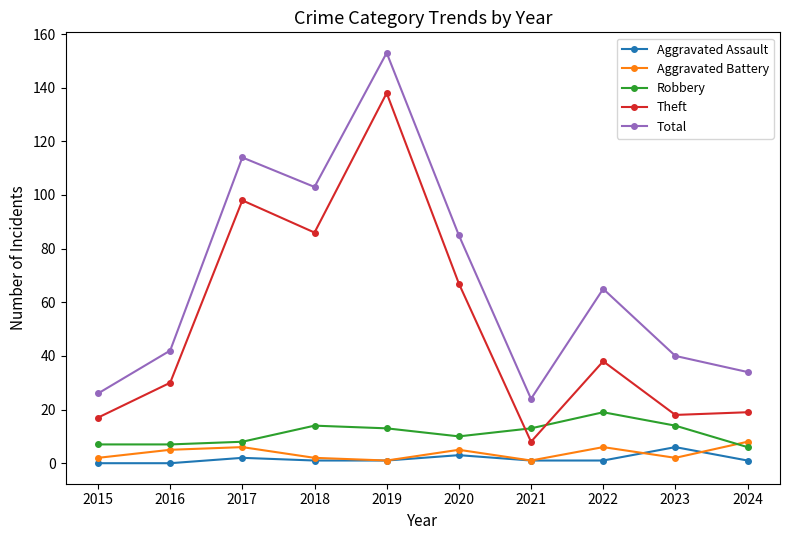

Between 2018 and 2022, which series saw the biggest shift?

Theft